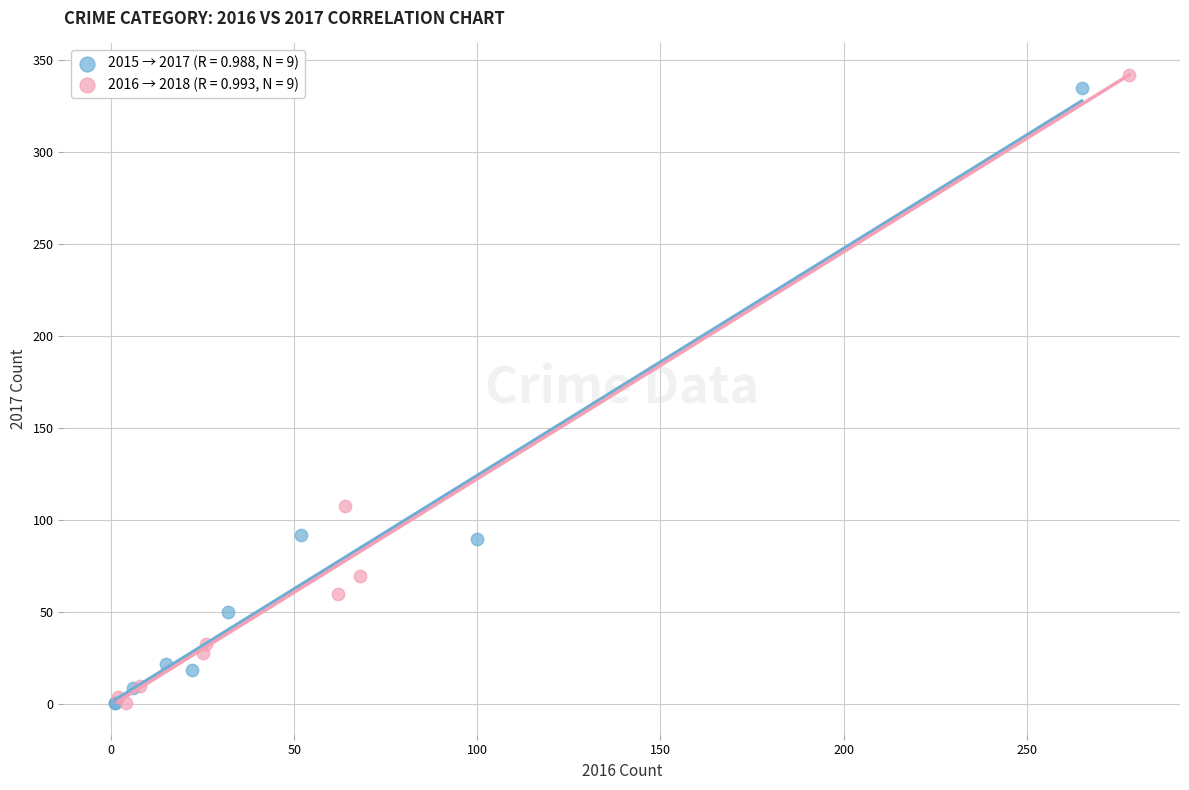

Which series has the widest spread of Y values?

2016 → 2018 (R = 0.993, N = 9)